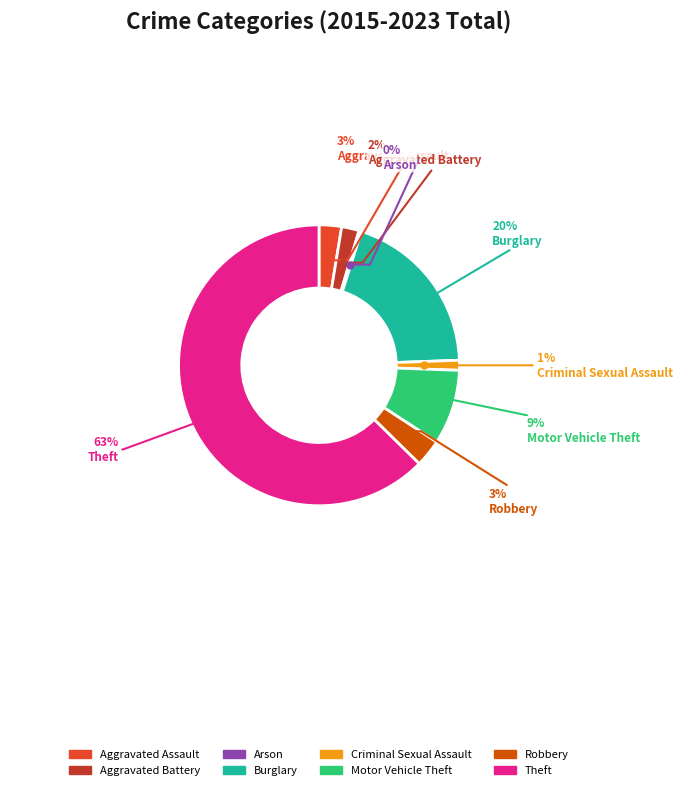

Is it true that Arson is 13% of the pie?

False